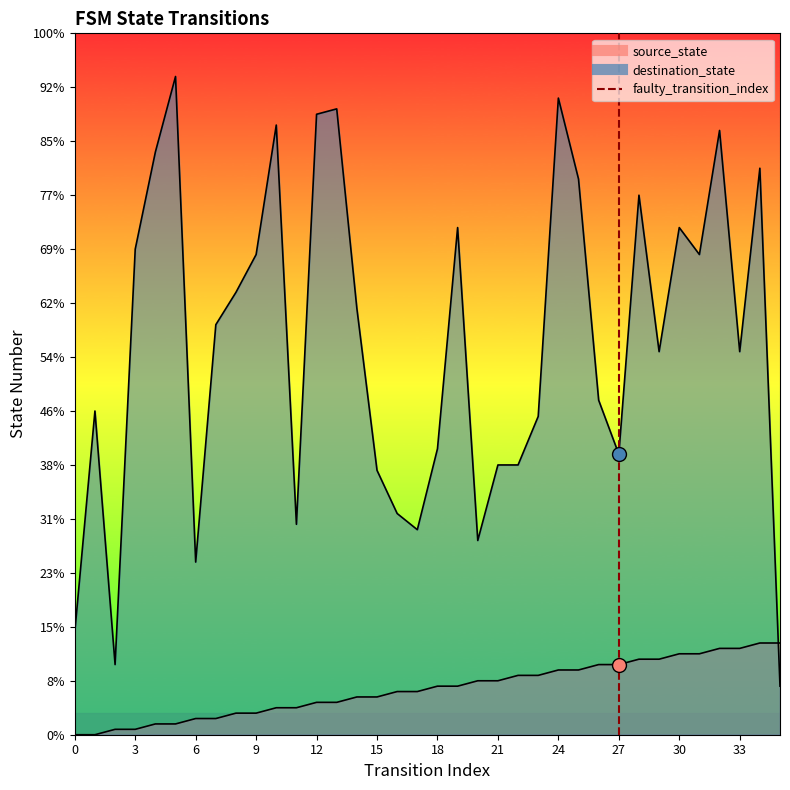

The value at 27 is 0. True or false?

False